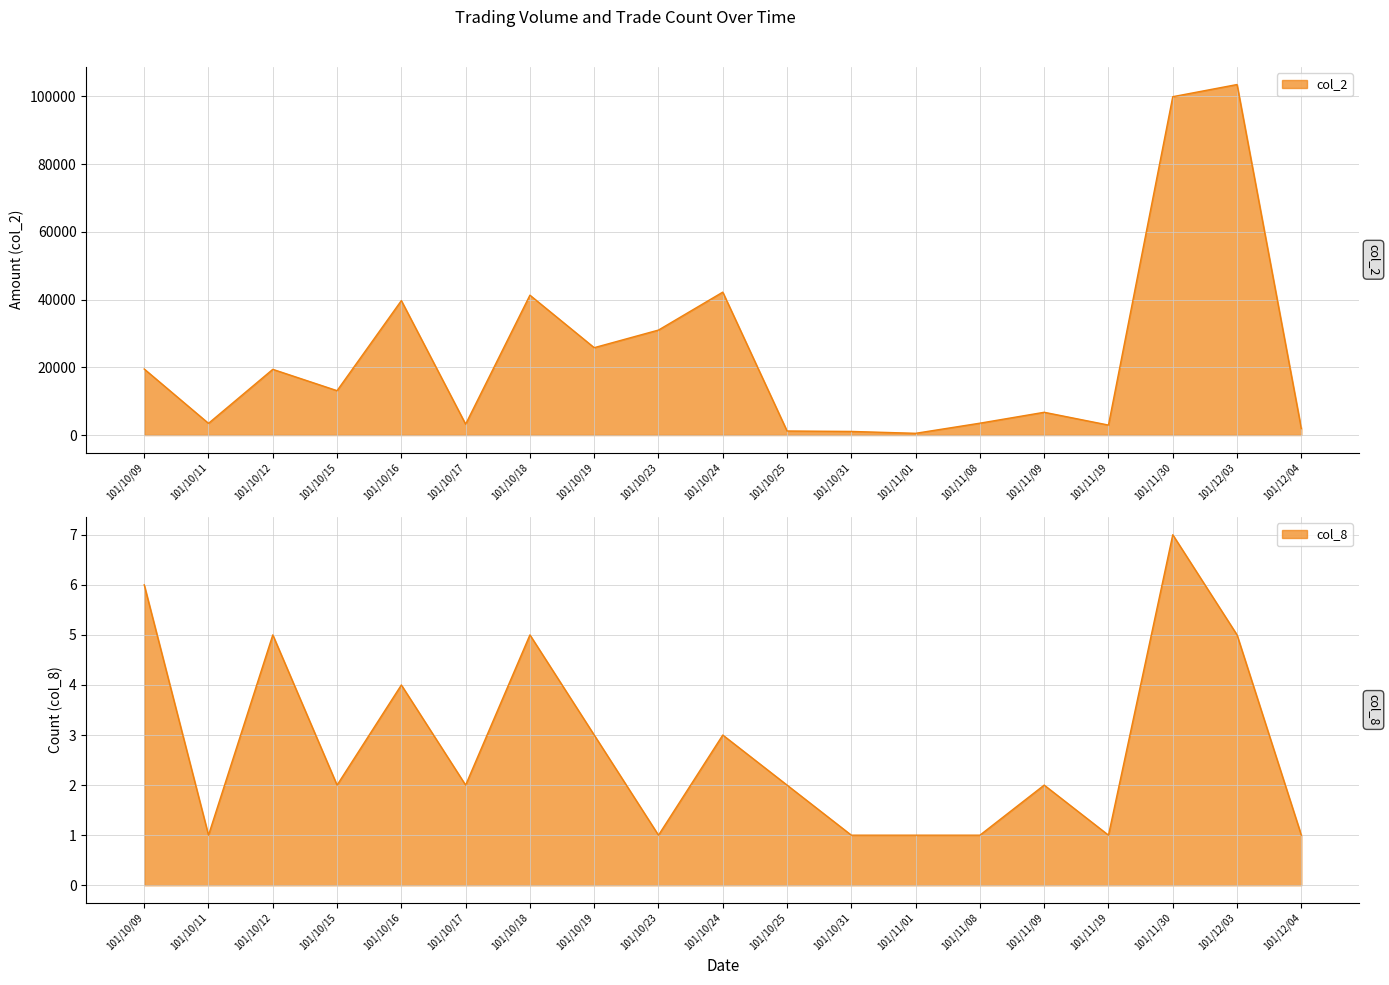

What are all the series names shown in the legend?

col_2, col_8